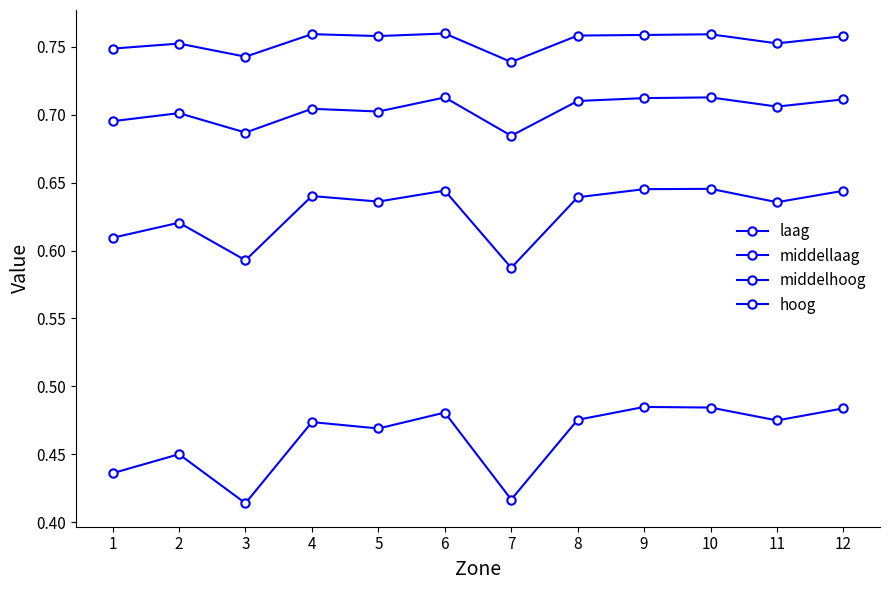

How many lines are shown in the chart?

4